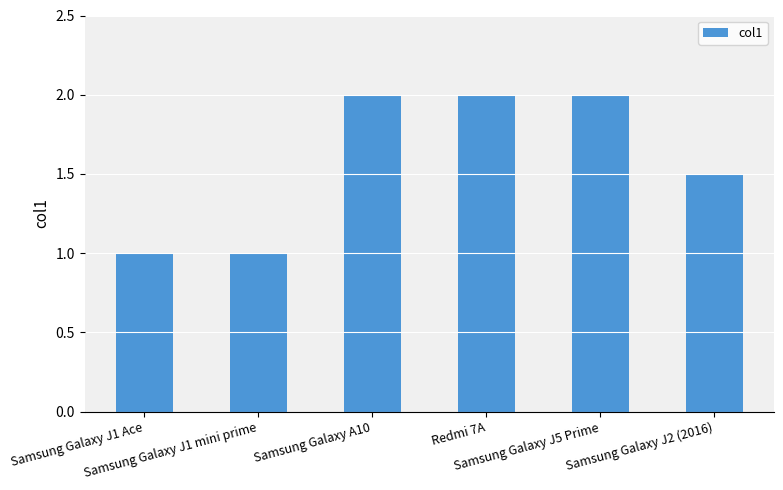

What is the greatest value displayed?

2.0